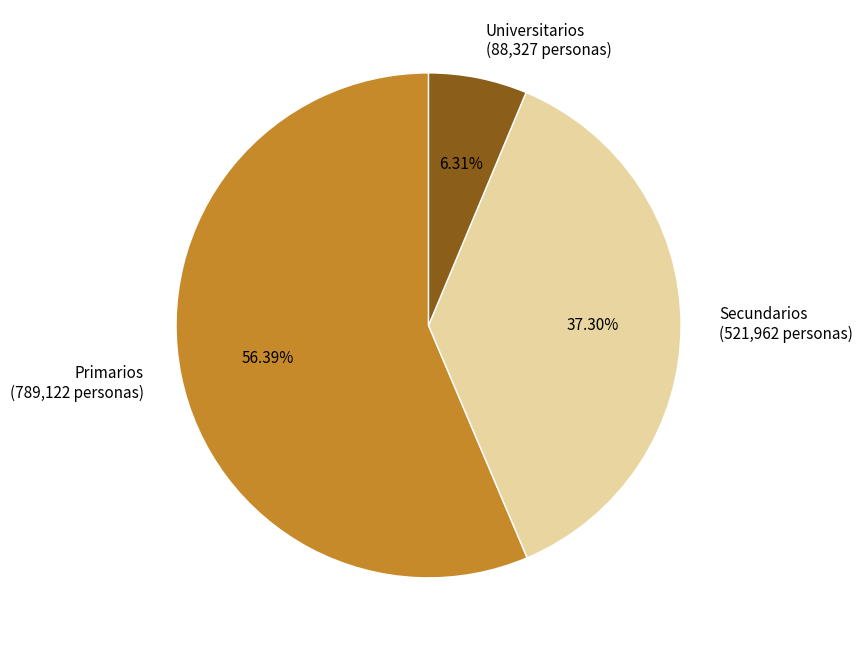

How many segments does this pie chart have?

3